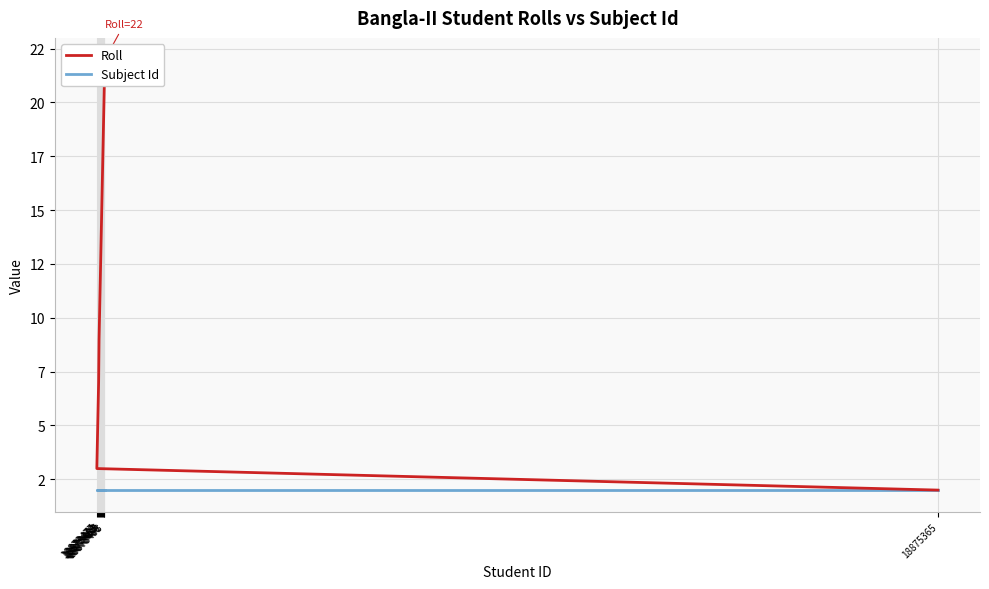

True or false: Roll and Subject Id intersect in this chart.

False